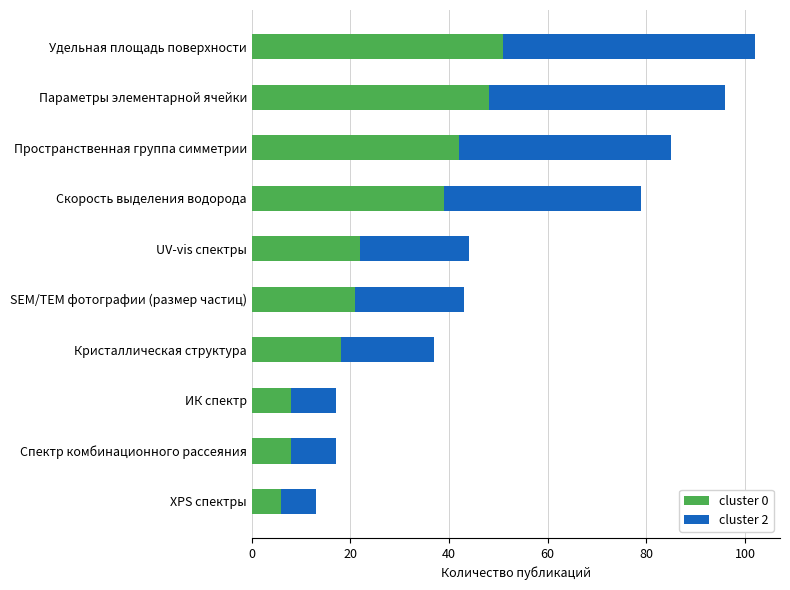

Which category has the highest value in the cluster 0 series?

Удельная площадь поверхности